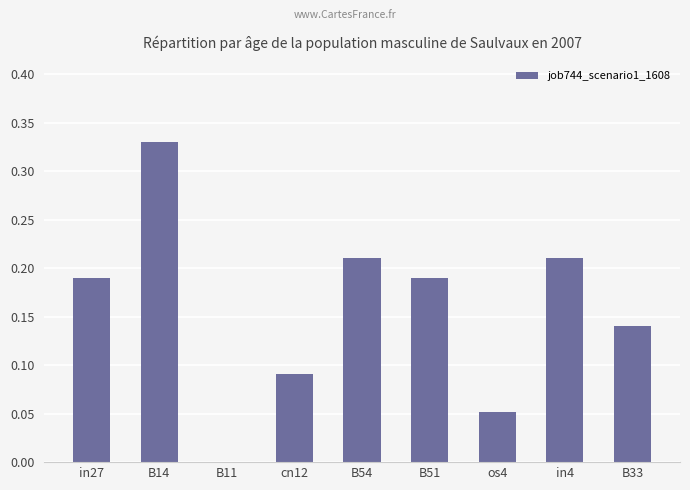

Are the bars grouped side by side (vs. stacked)?

No